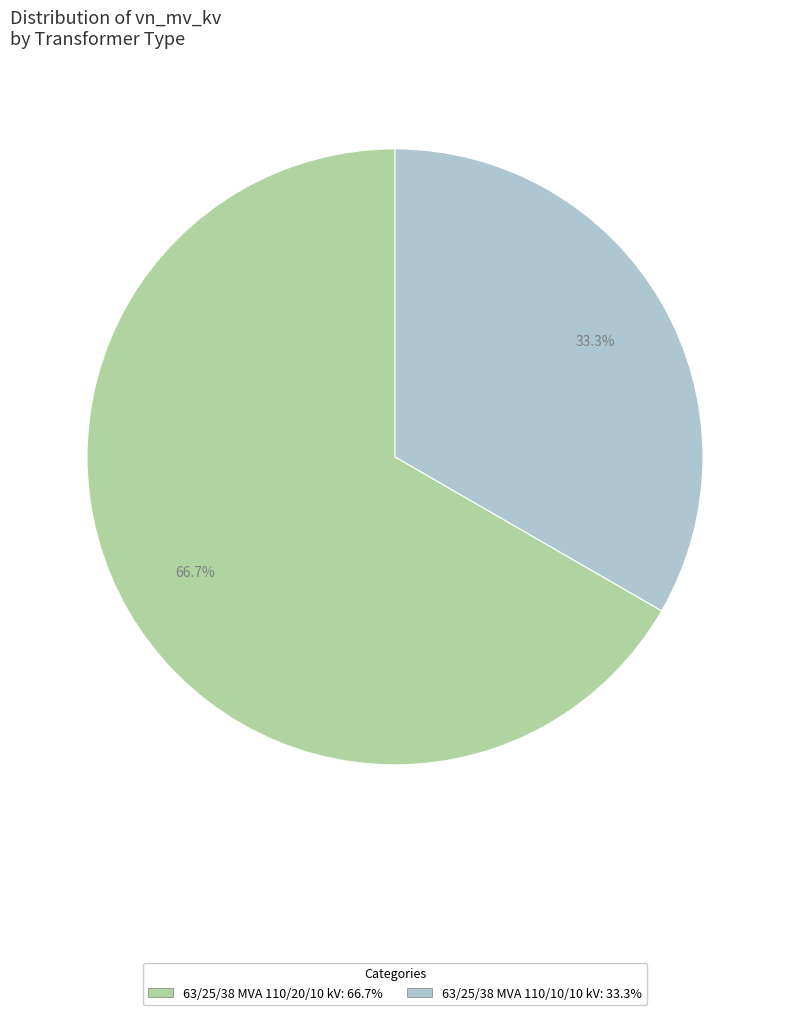

Rank the categories by value from highest to lowest.

63/25/38 MVA 110/20/10 kV, 63/25/38 MVA 110/10/10 kV